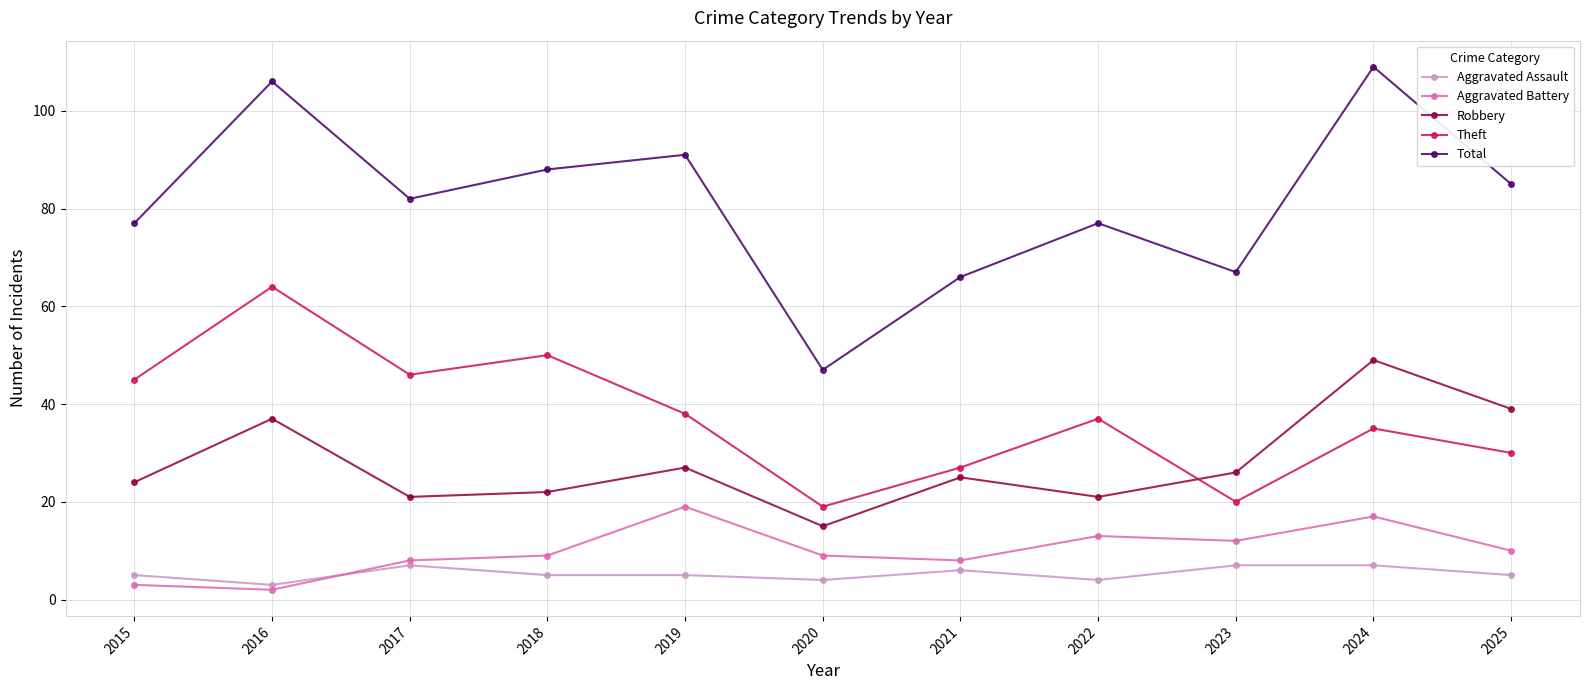

What is the lowest value of the Total series?

47